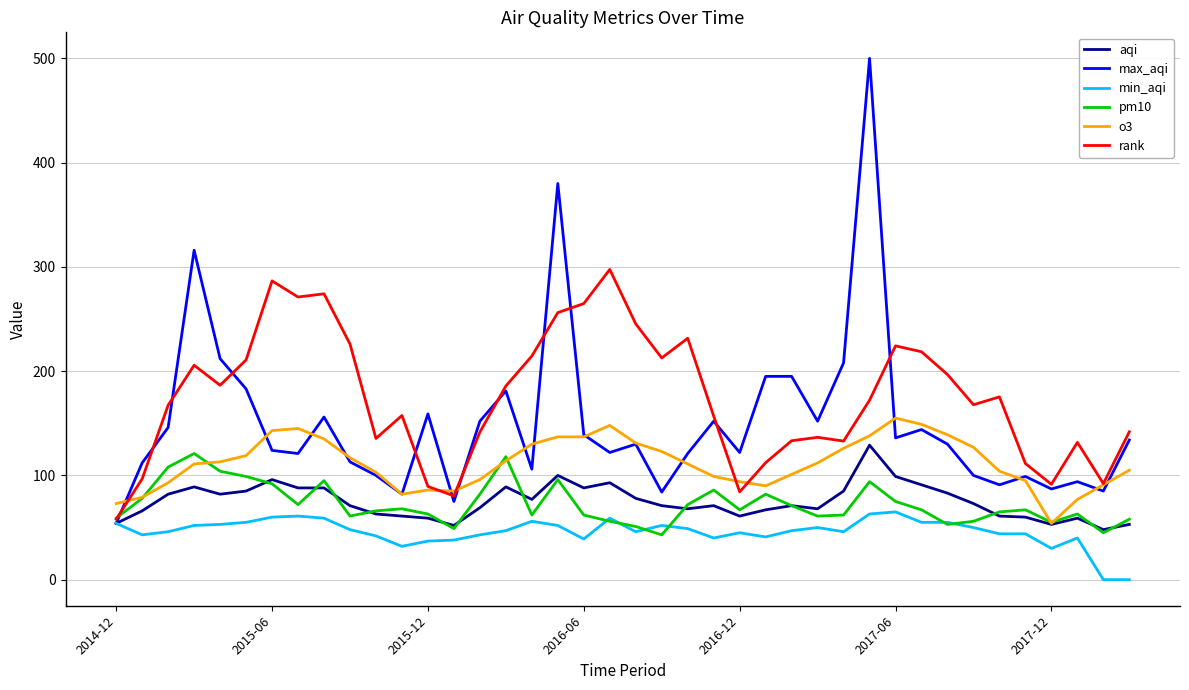

Which series has the widest spread of values?

max_aqi